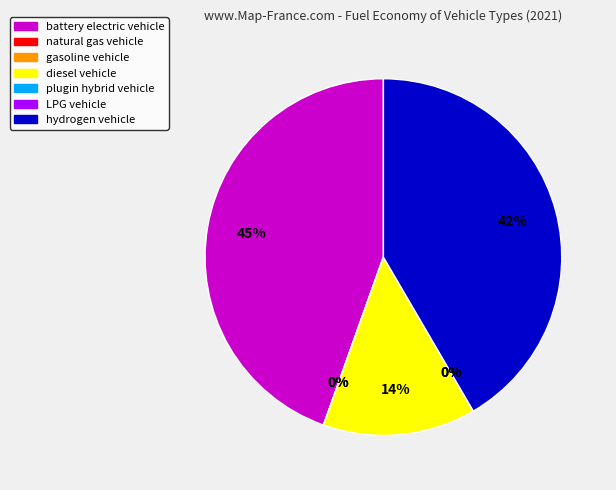

What portion of the pie excludes natural gas vehicle?

100.0%